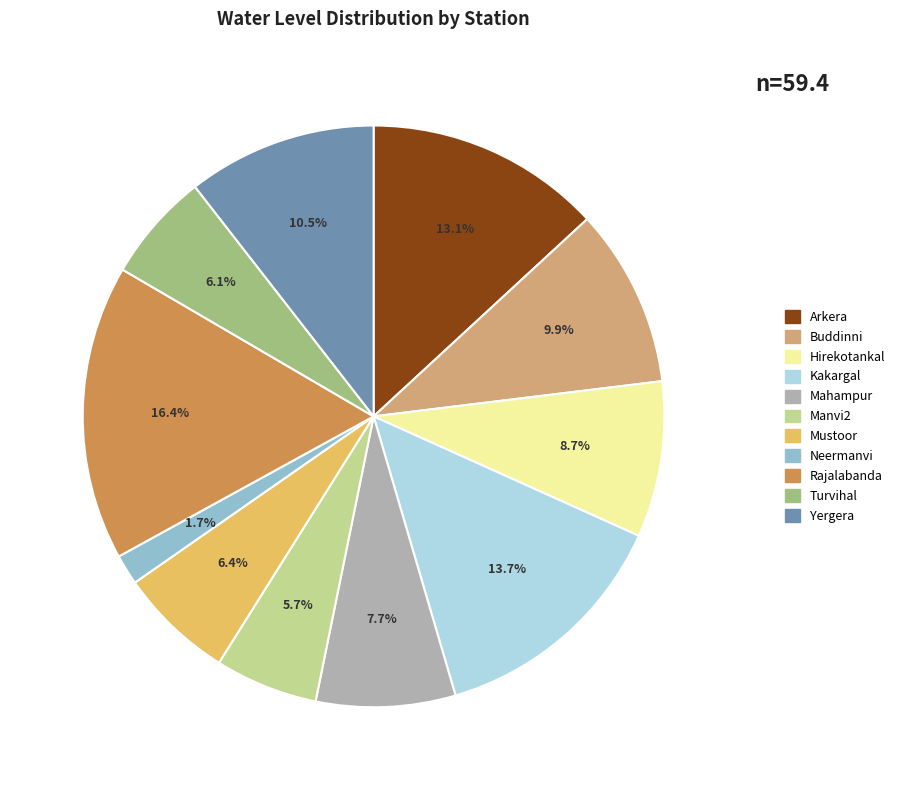

Is Mustoor the majority of the pie?

No